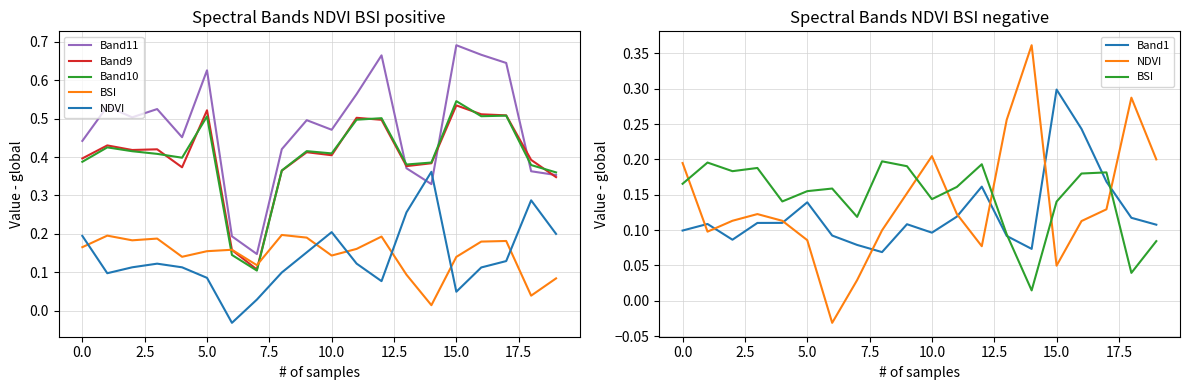

Which series ends up on top after the final intersection of Band11 and Band9?

Band11